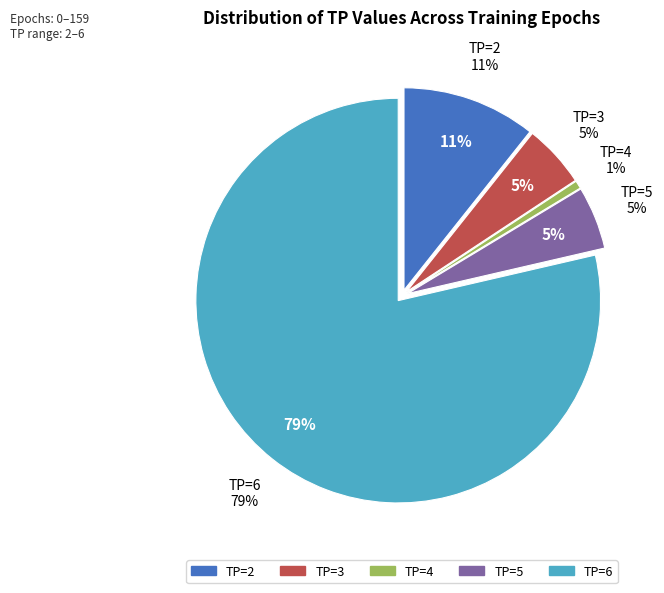

To the nearest percent, what is the difference between the TP=5 and TP=6 slice percentages?

74%